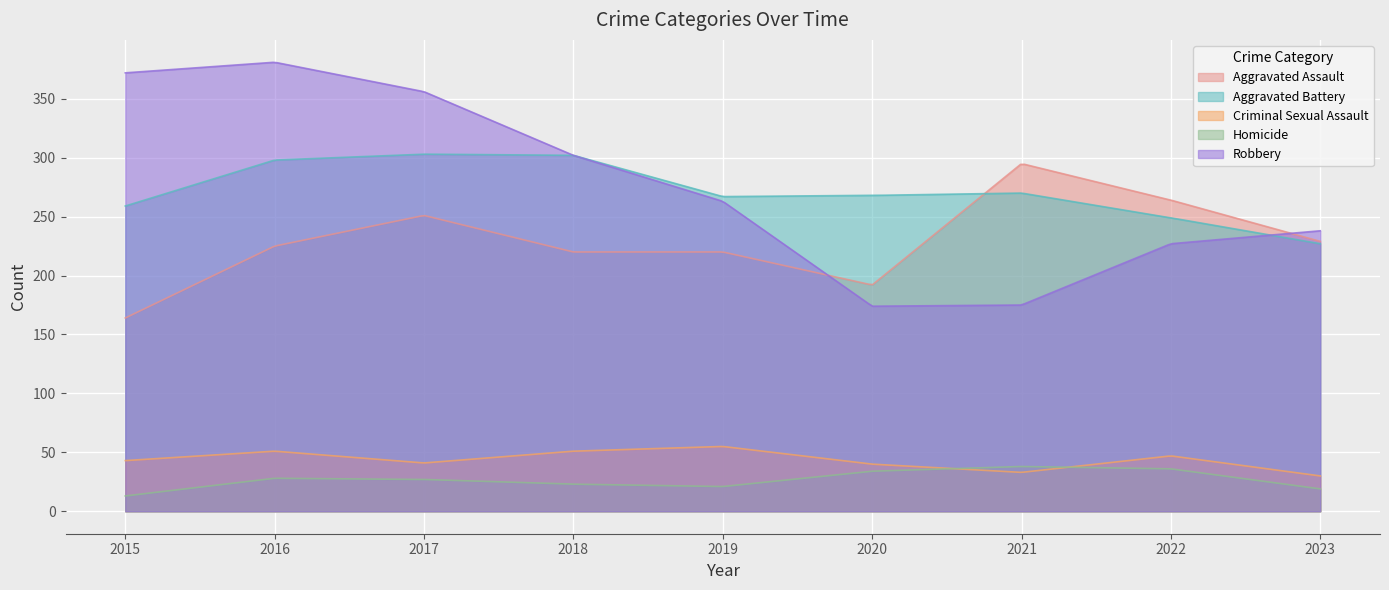

Is it true that Robbery equals 175 at 2021?

True